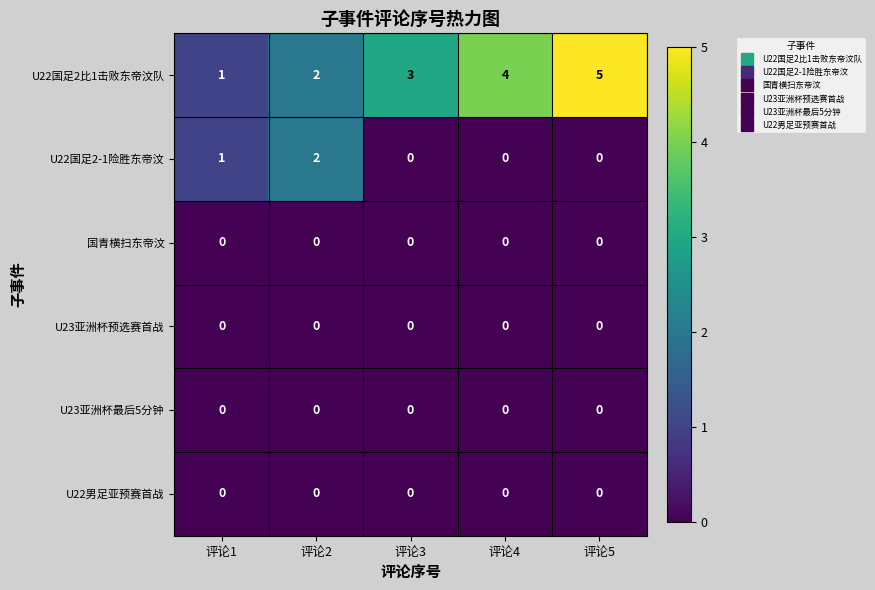

At which category does the chart reach its peak across all series?

评论5